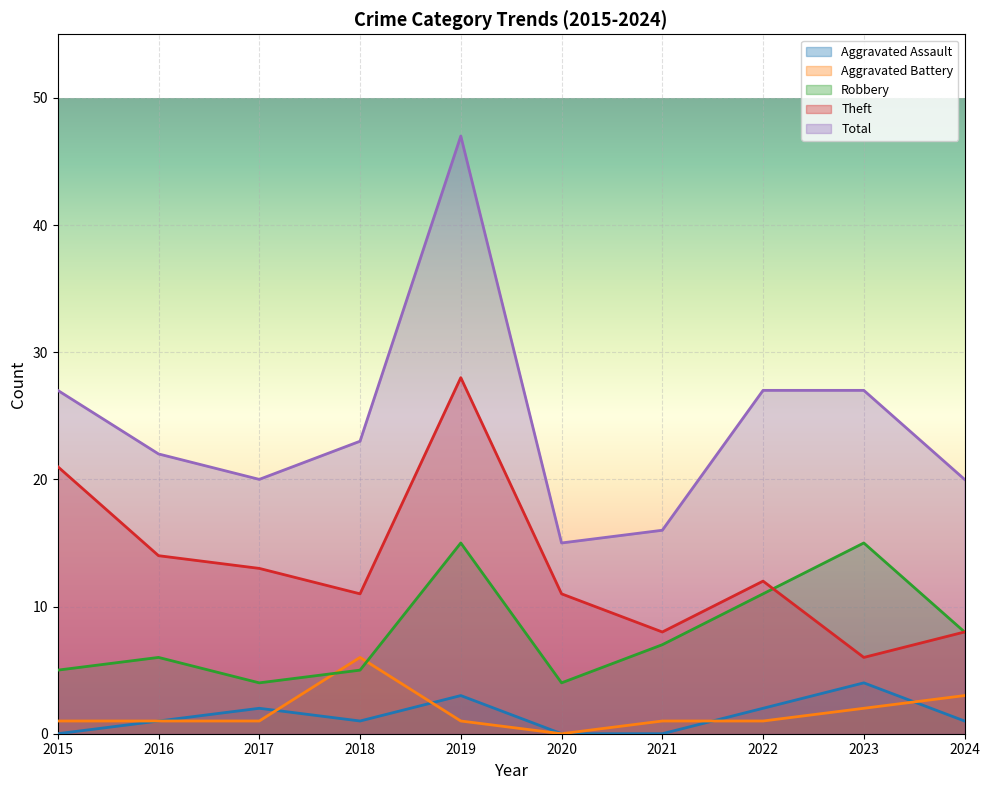

True or false: Aggravated Assault and Theft cross at least once.

False